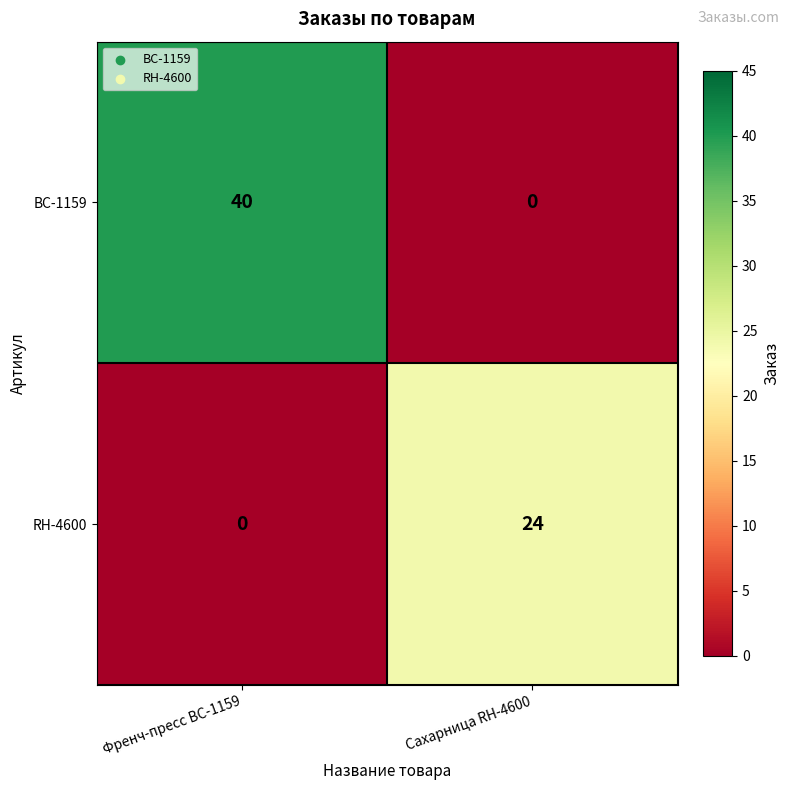

Between Френч-пресс BC-1159 and Cахарница RH-4600, which series saw the biggest shift?

BC-1159